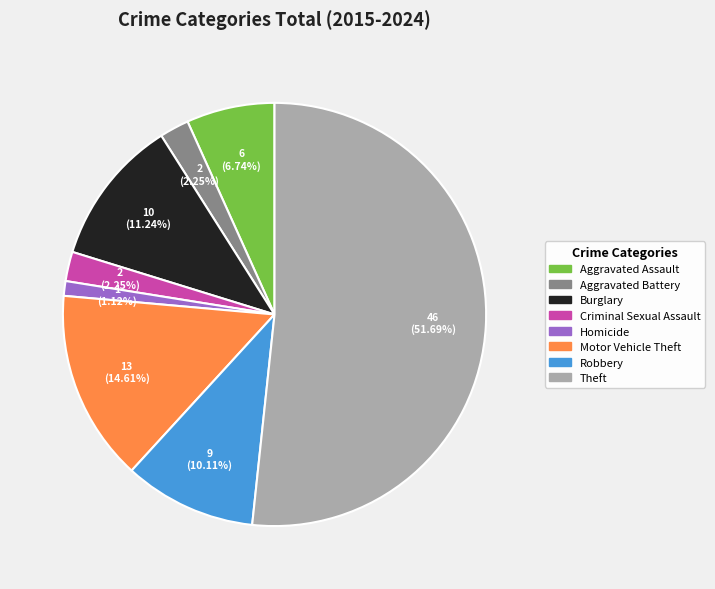

Which slice is the smallest?

Homicide